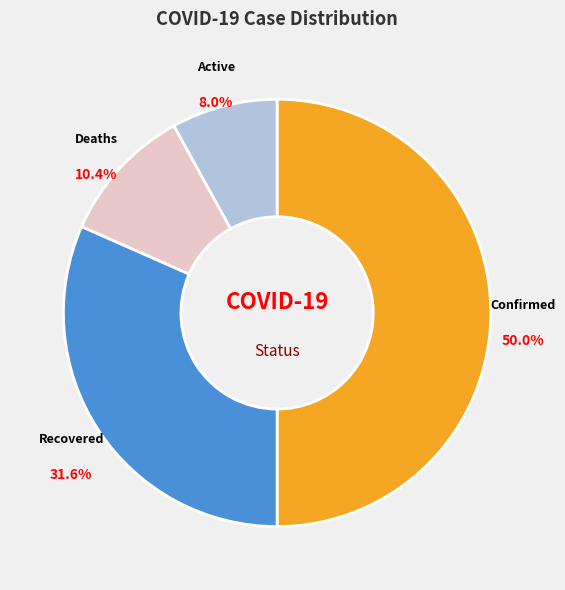

Approximately how many times larger is the value at Confirmed compared to Deaths?

4.8